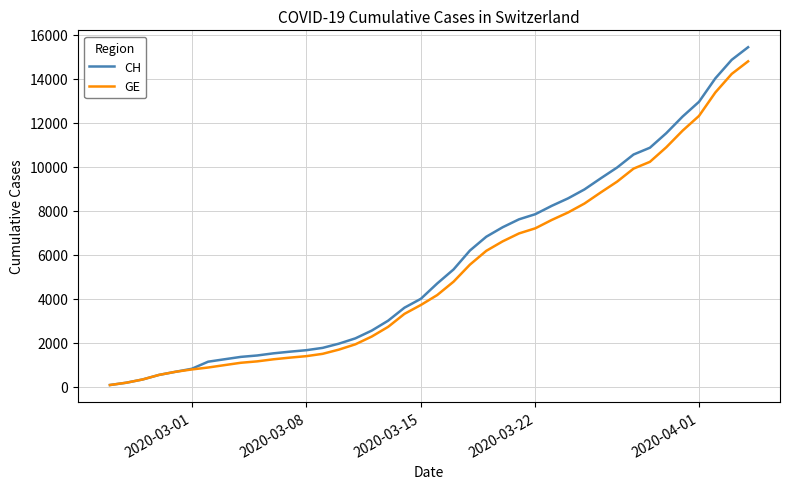

Which series has the widest spread of values?

CH